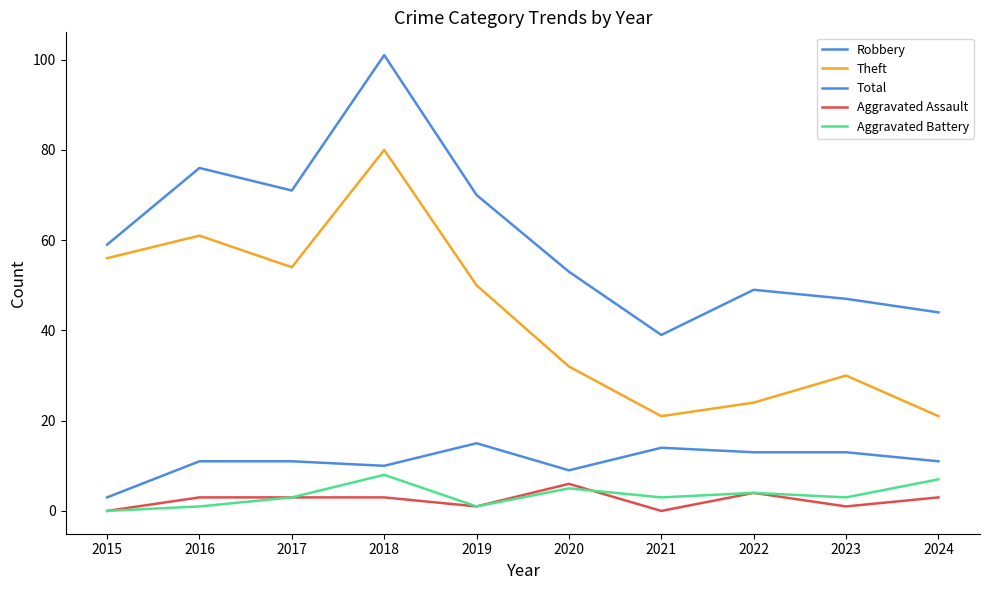

Read the Robbery value at 2022.

13